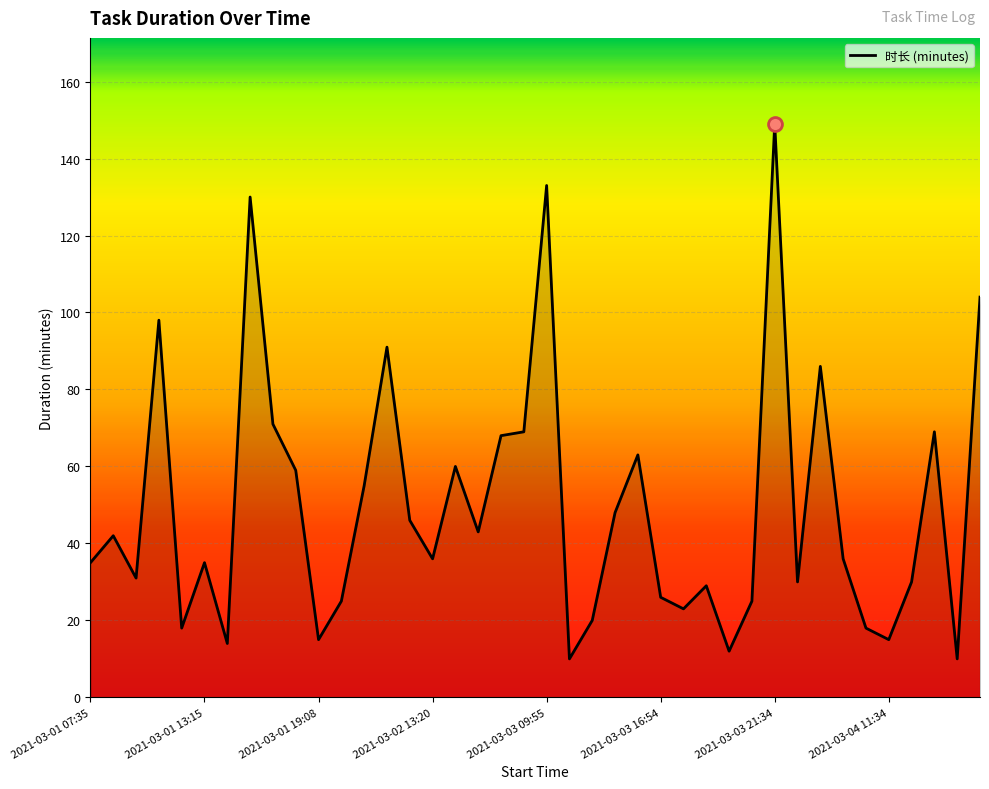

What is the maximum value shown in the chart?

149